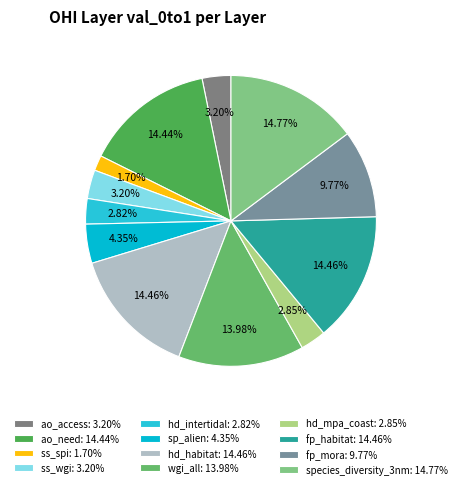

Between fp_mora and ss_spi, which is larger?

fp_mora